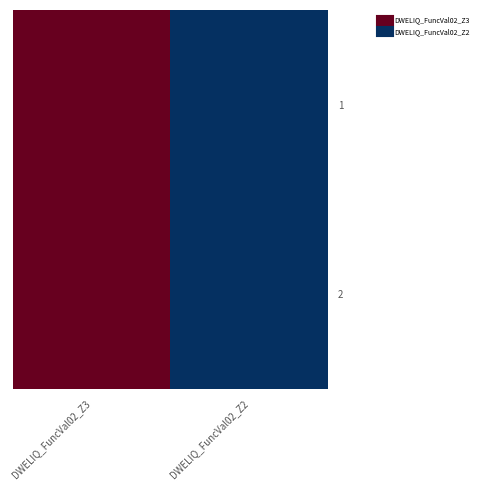

At how many categories does at least one series exceed 0?

1